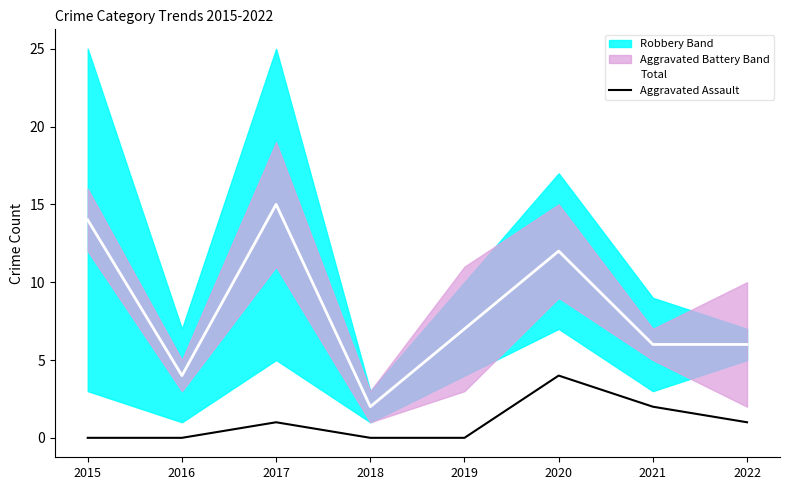

What is the difference between the Aggravated Assault values at 2019 and 2017?

1